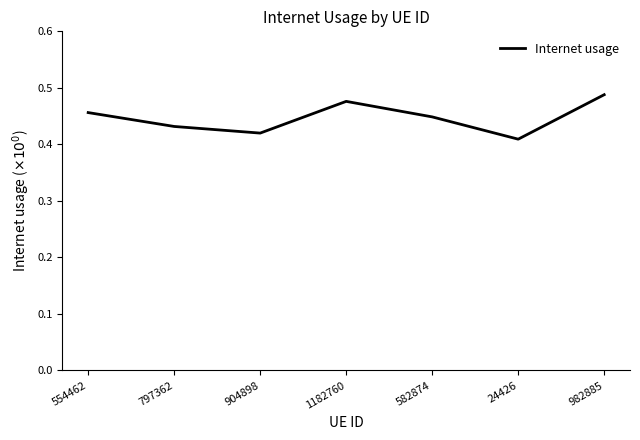

Is it true that the value at 904898 is 0.1?

False